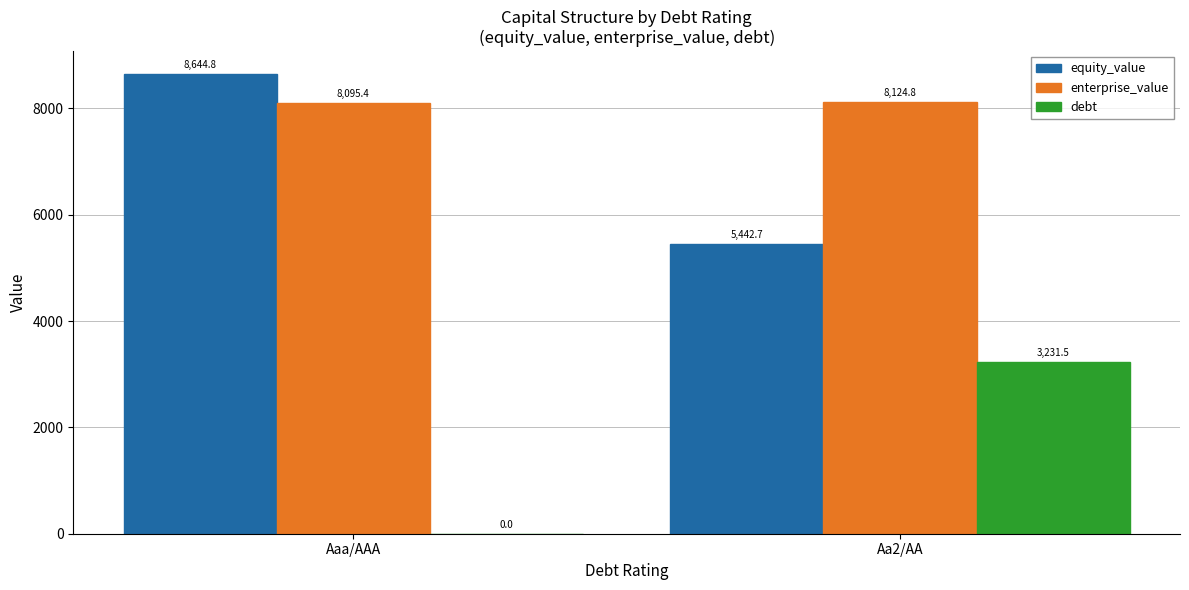

At which label is enterprise_value closest to 8110?

Aaa/AAA